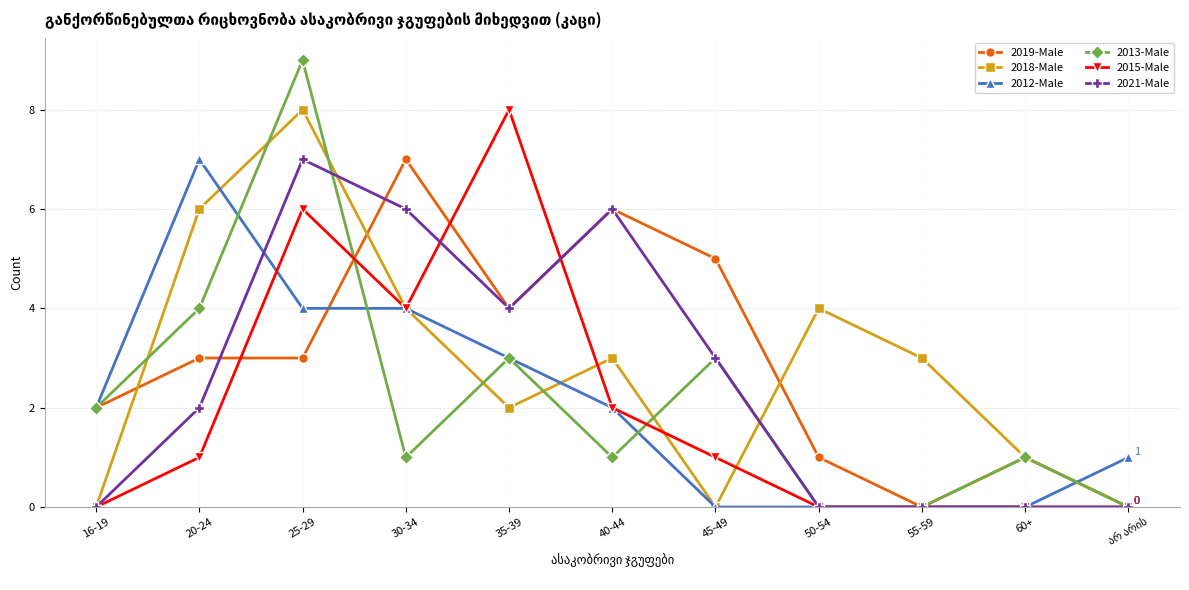

Where is the first local maximum for 2018-Male?

25-29